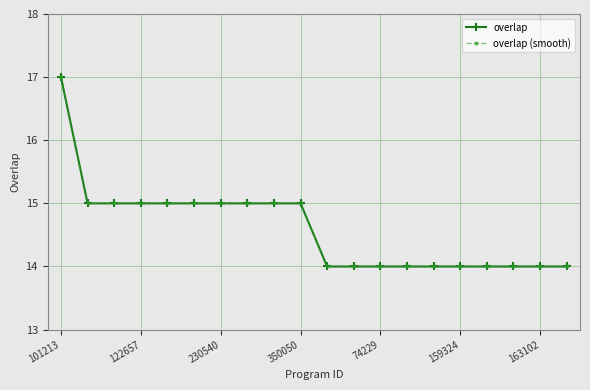

What is the difference between the second highest and minimum values in the overlap series?

1